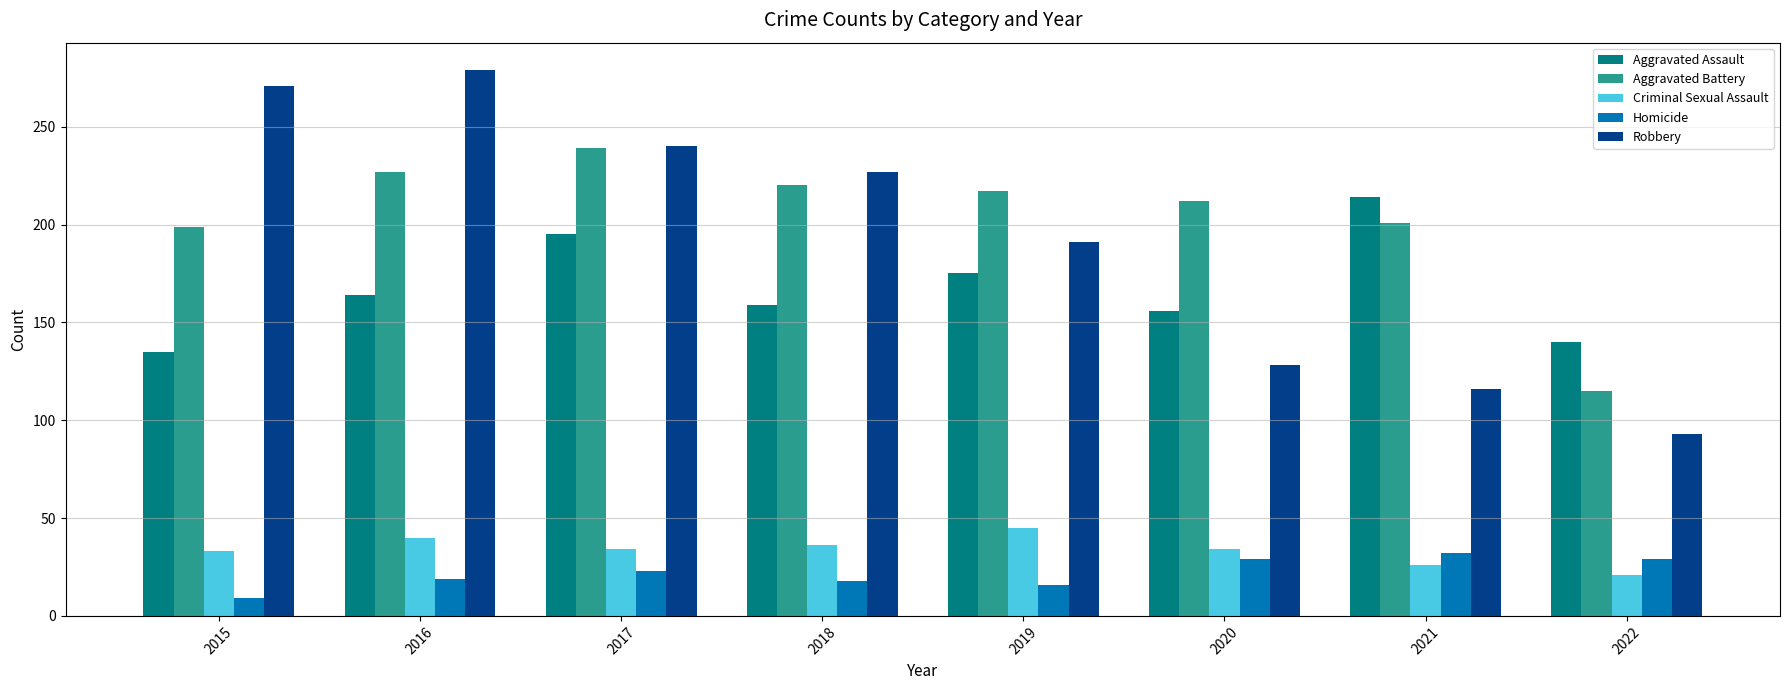

Which series changed the most between 2016 and 2021?

Robbery